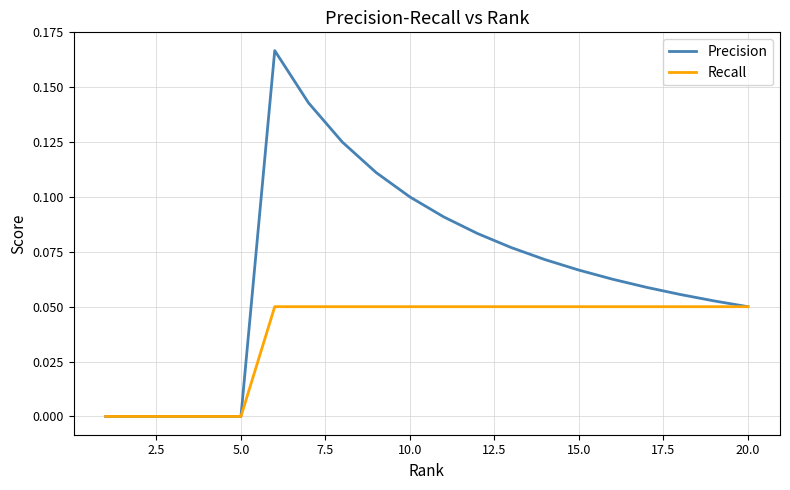

Which series has the largest total across all categories?

Precision